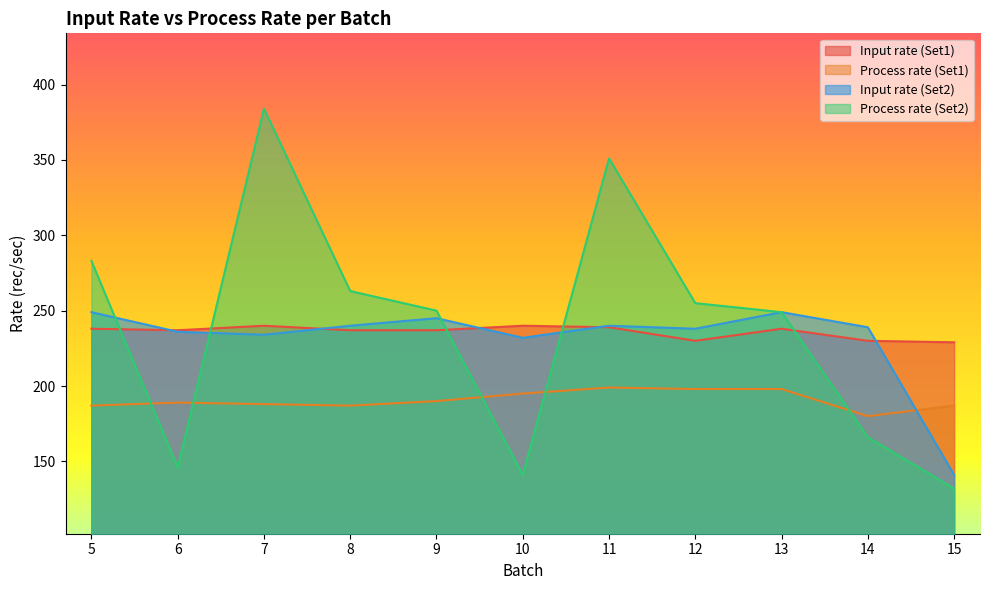

What is the greatest value displayed?

384